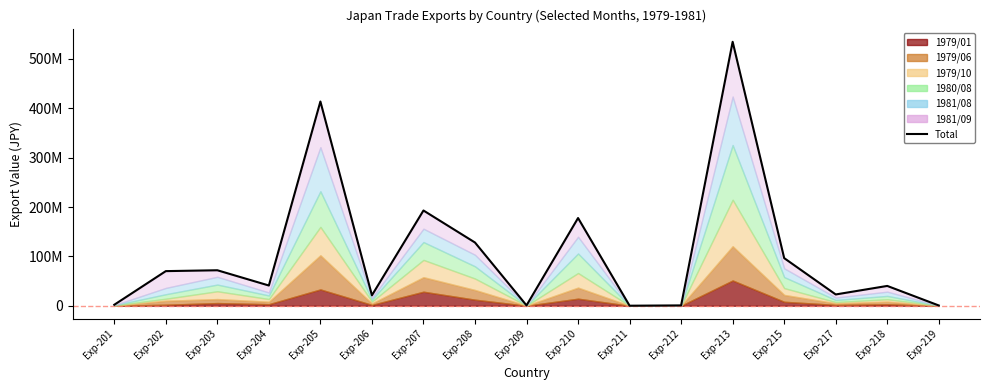

Does the chart display data point markers on the line(s)?

No